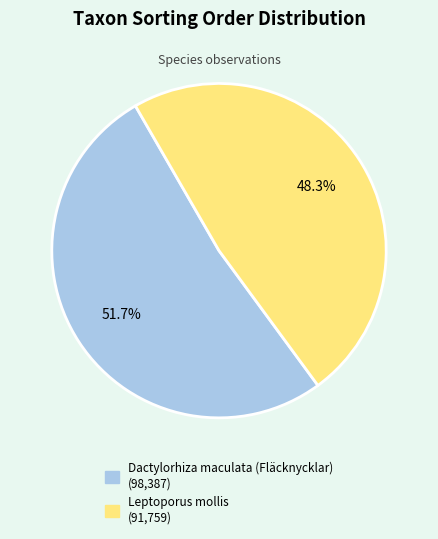

True or false: Dactylorhiza maculata (Fläcknycklar) accounts for 41% of the total.

False